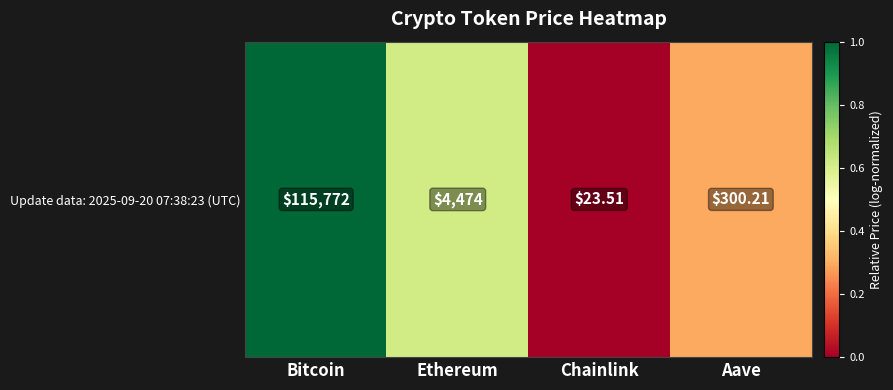

Rank the categories by value from lowest to highest.

Chainlink, Aave, Ethereum, Bitcoin